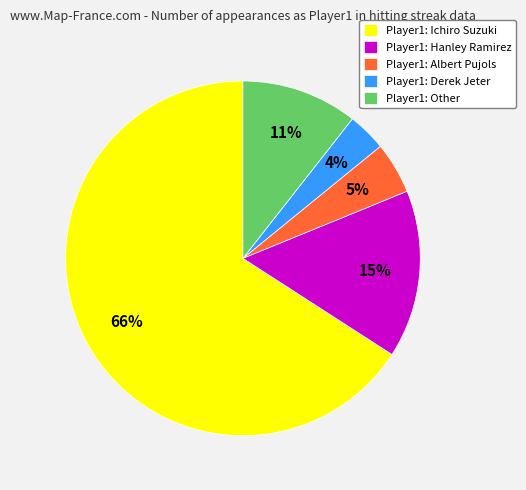

Rank the categories by value from highest to lowest.

Player1: Ichiro Suzuki, Player1: Hanley Ramirez, Player1: Other, Player1: Albert Pujols, Player1: Derek Jeter